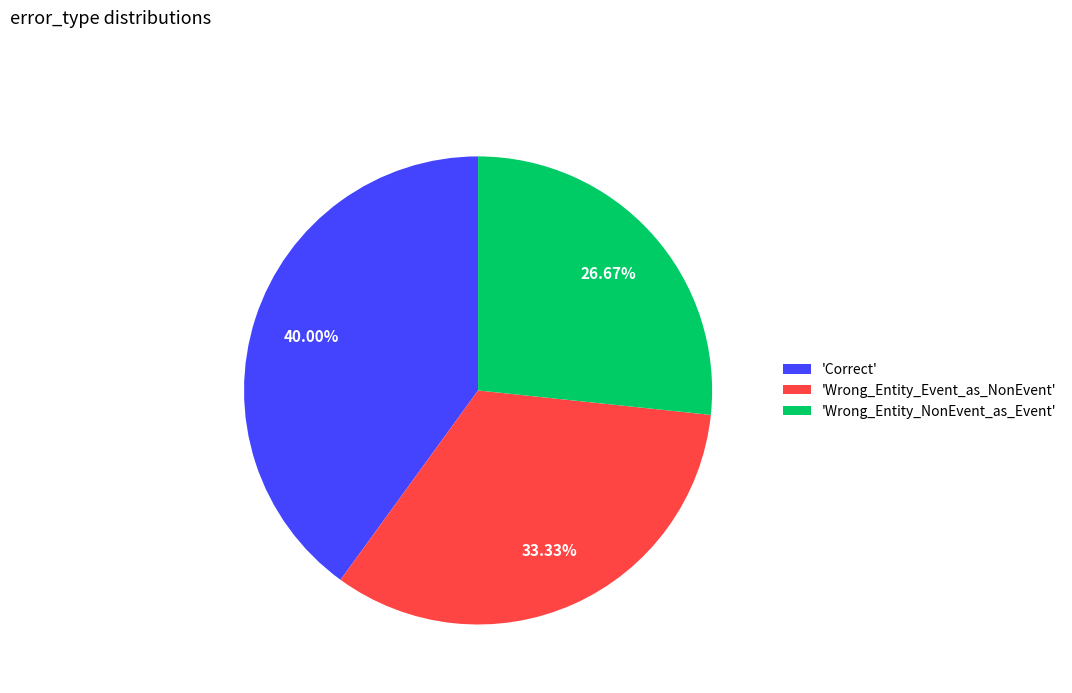

What is the smallest slice in the pie chart?

'Wrong_Entity_NonEvent_as_Event'